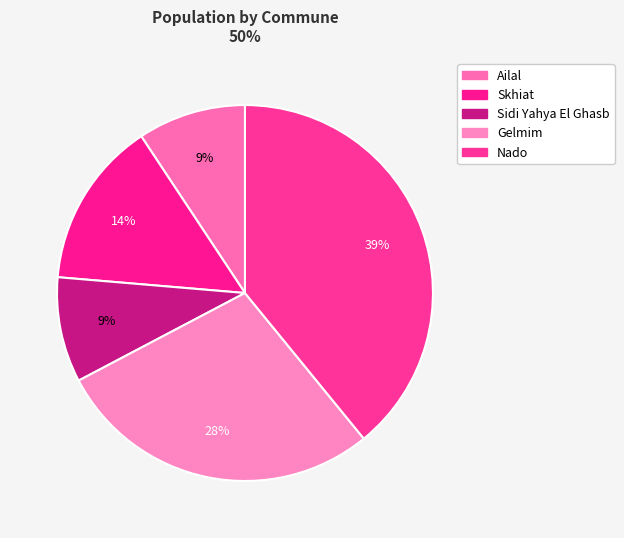

How many slices are in this pie chart?

5